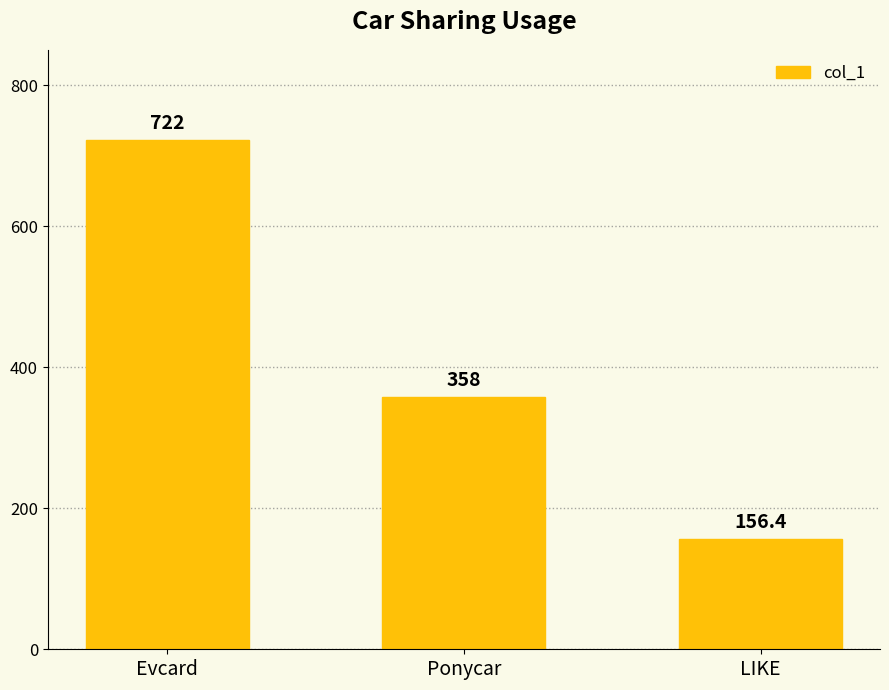

Which category has the lowest value across all series?

LIKE